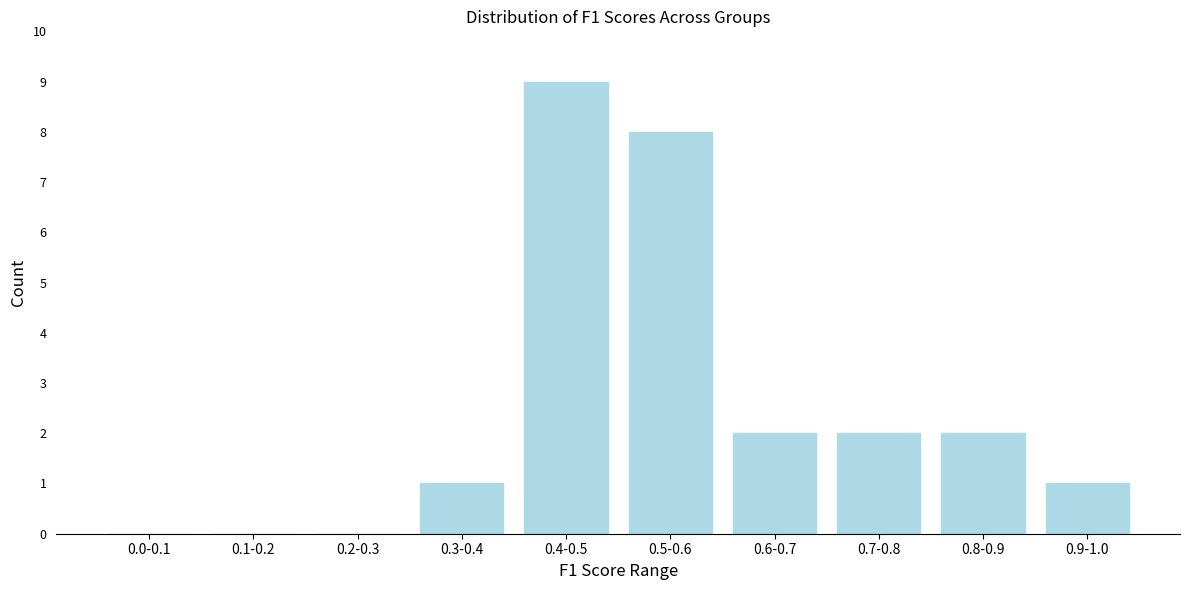

Reading right to left, what are all the values shown in this chart?

0.9-1.0=1	0.8-0.9=2	0.7-0.8=2	0.6-0.7=2	0.5-0.6=8	0.4-0.5=9	0.3-0.4=1	0.2-0.3=0	0.1-0.2=0	0.0-0.1=0